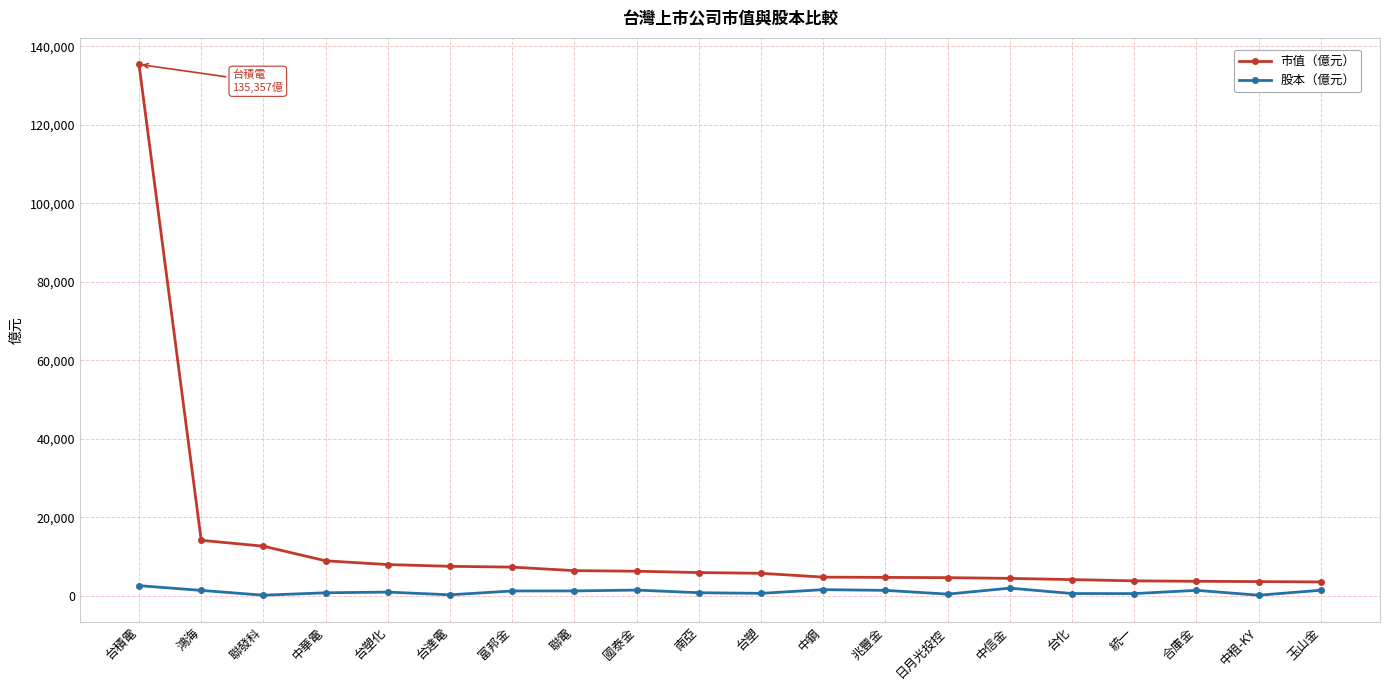

What are all the series names shown in the legend?

市值（億元）, 股本（億元）